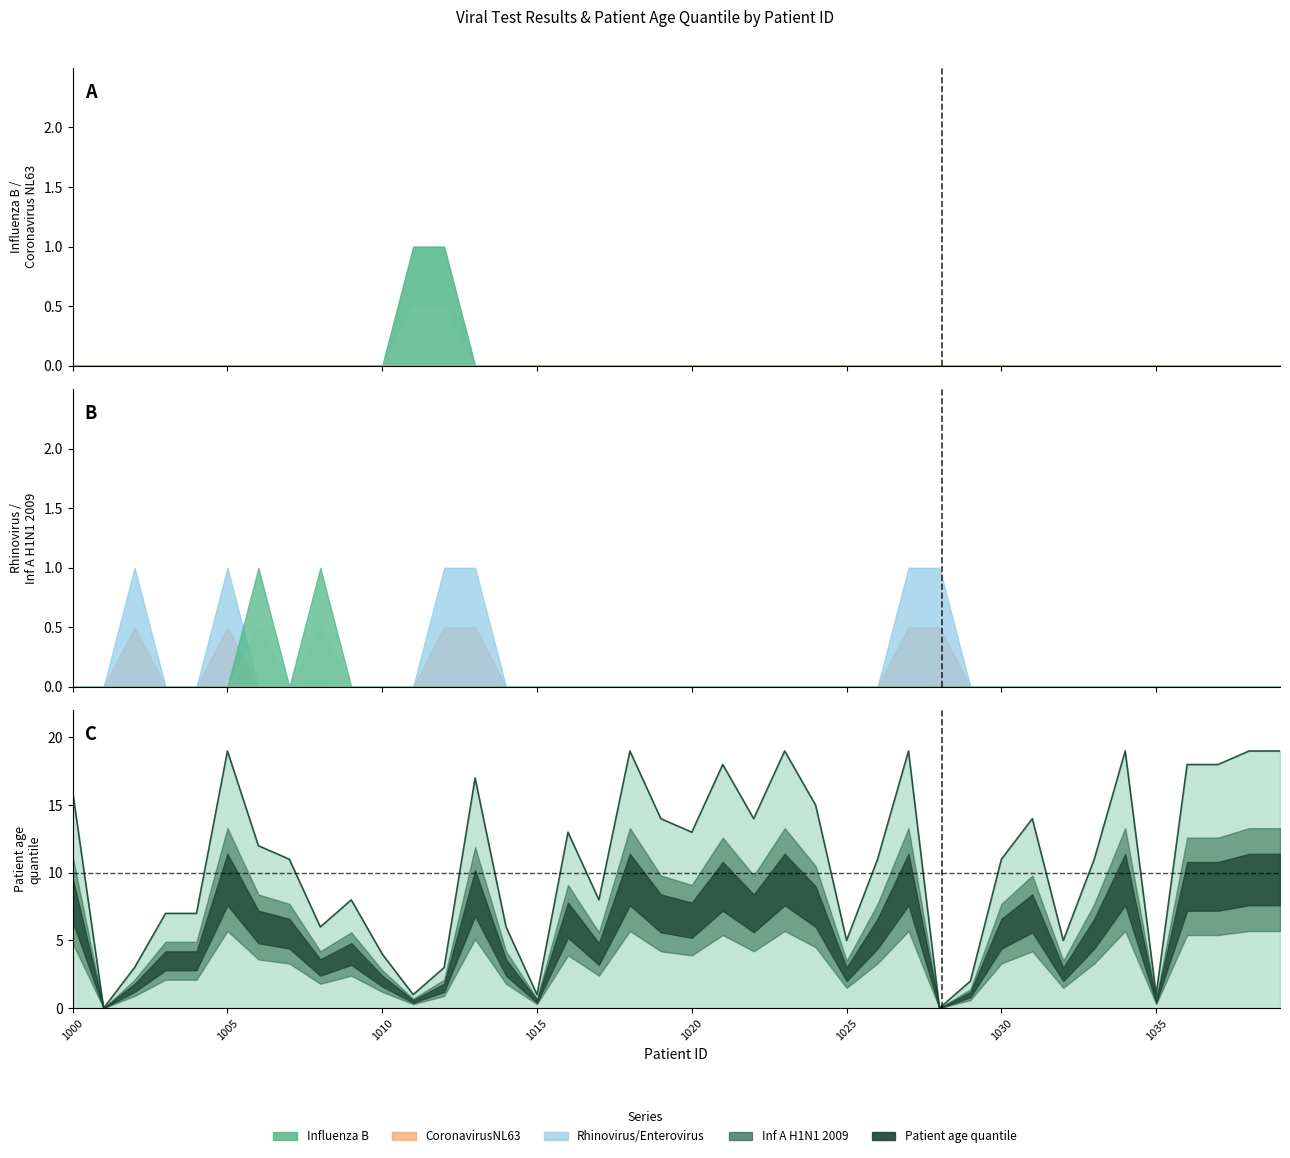

What is the difference between the maximum and minimum values in the Inf A H1N1 2009 series?

1